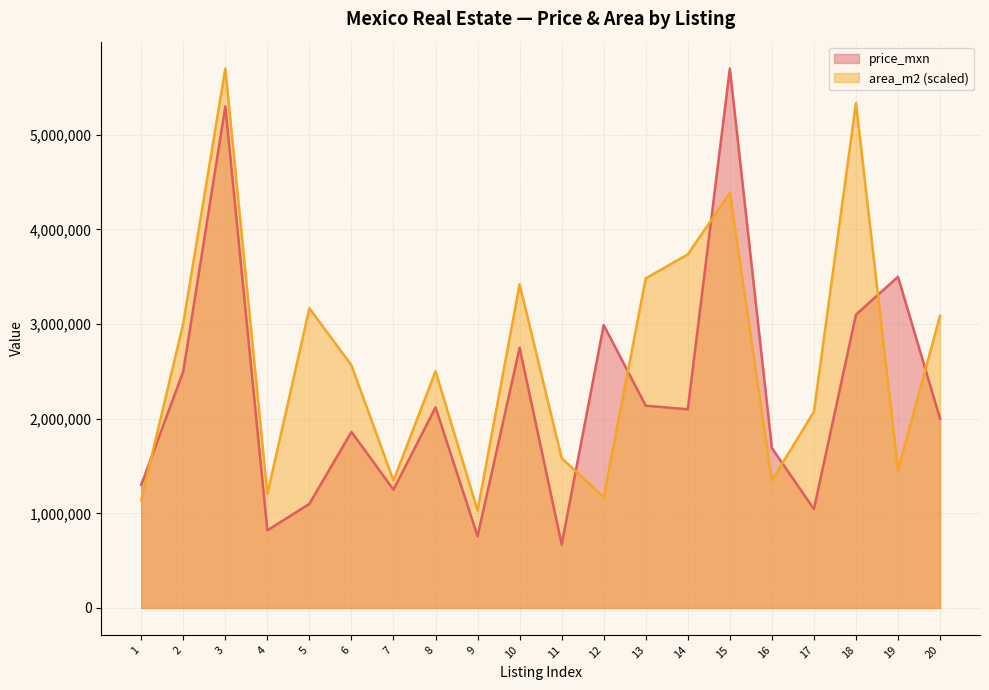

List the labels in order of area_m2 value, smallest first.

9, 1, 12, 4, 7, 16, 19, 11, 17, 8, 6, 2, 20, 5, 10, 13, 14, 15, 18, 3